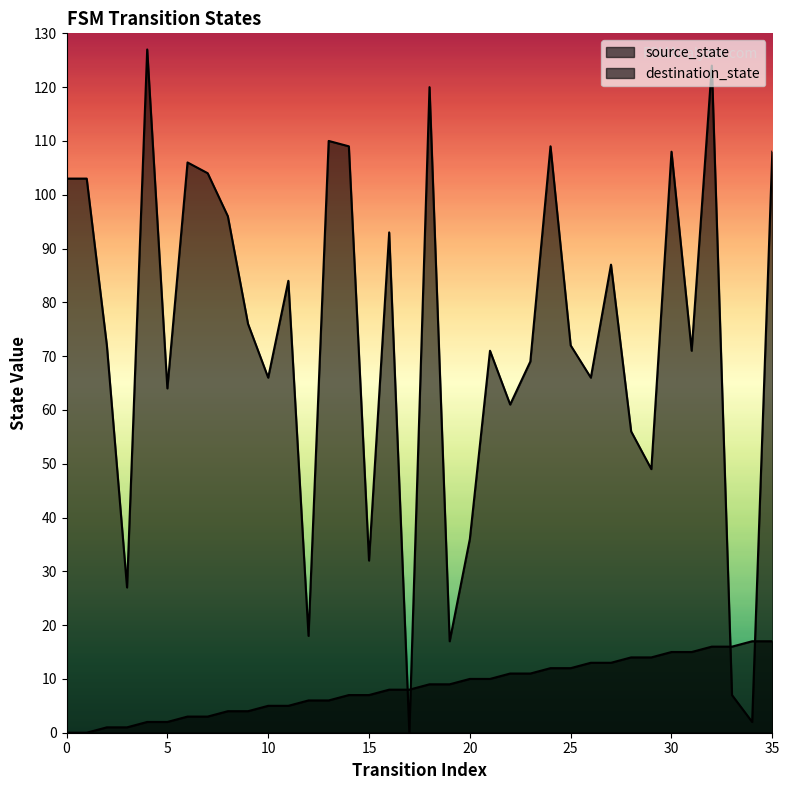

List the series in order of their overall mean, highest first.

destination_state, source_state